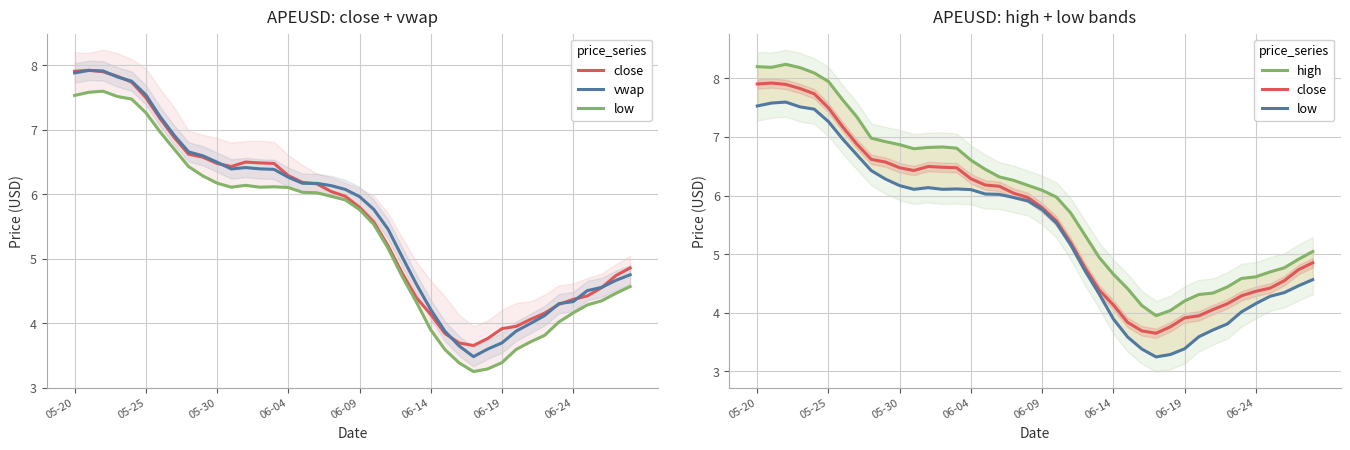

What is the value of the high point at the 29th from the left?

4.0